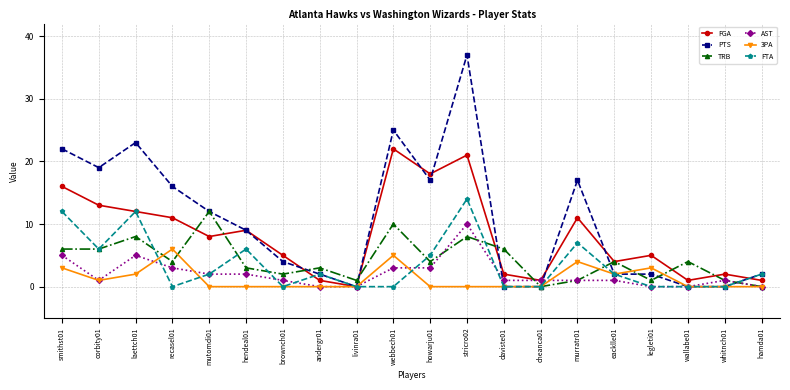

At which category does 3PA reach its first local peak?

recasel01